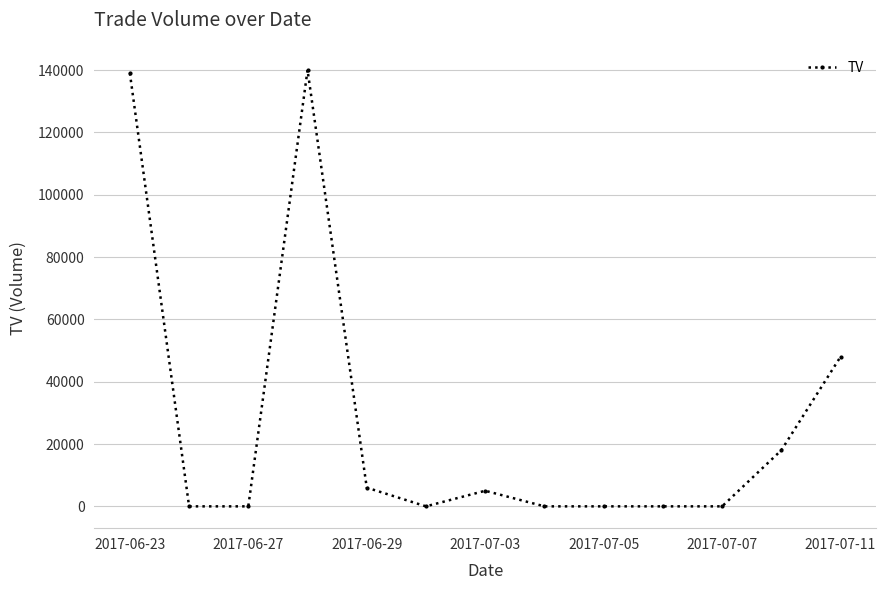

What is the maximum value shown in the chart?

140000